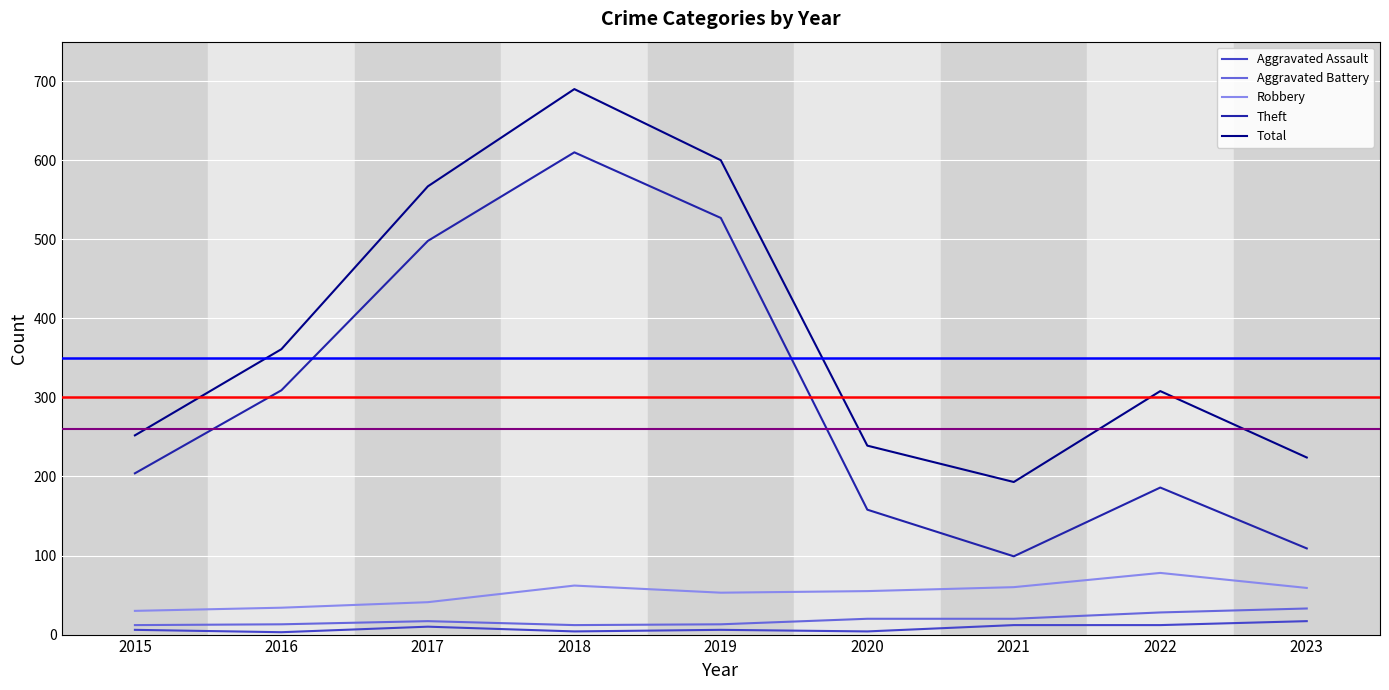

What is the value of the Aggravated Assault point at the 1st from the left?

6